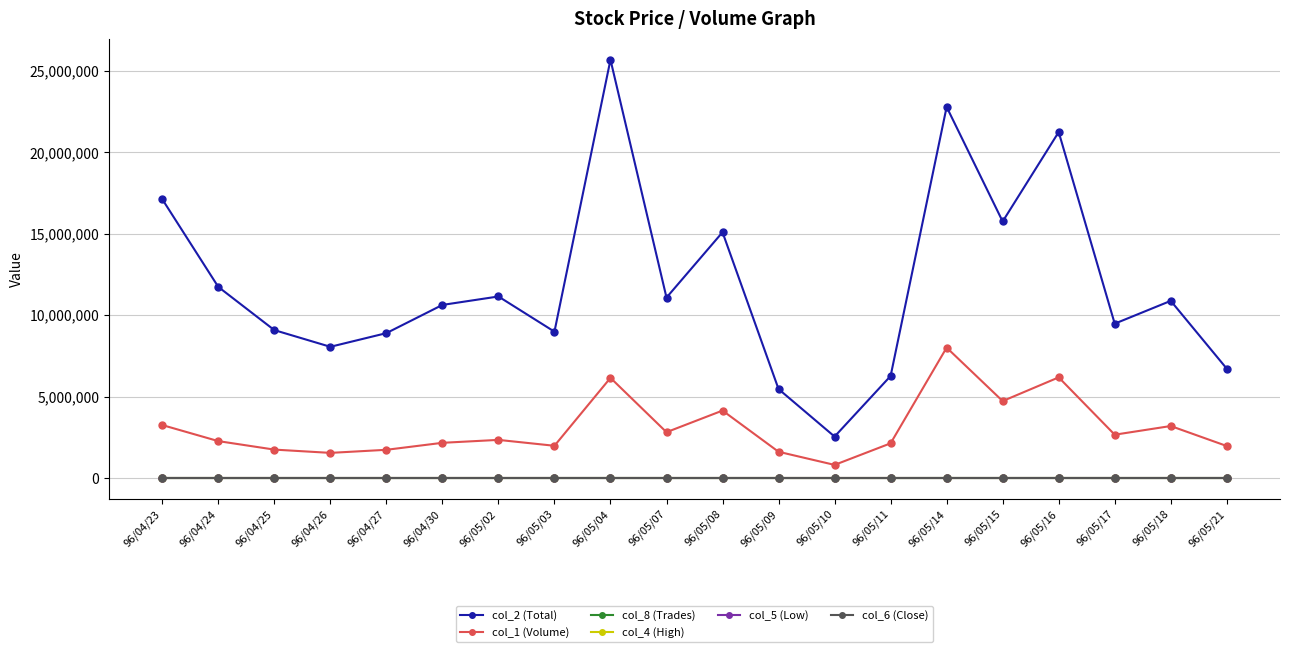

True or false: col_6 (Close) and col_1 (Volume) intersect in this chart.

False